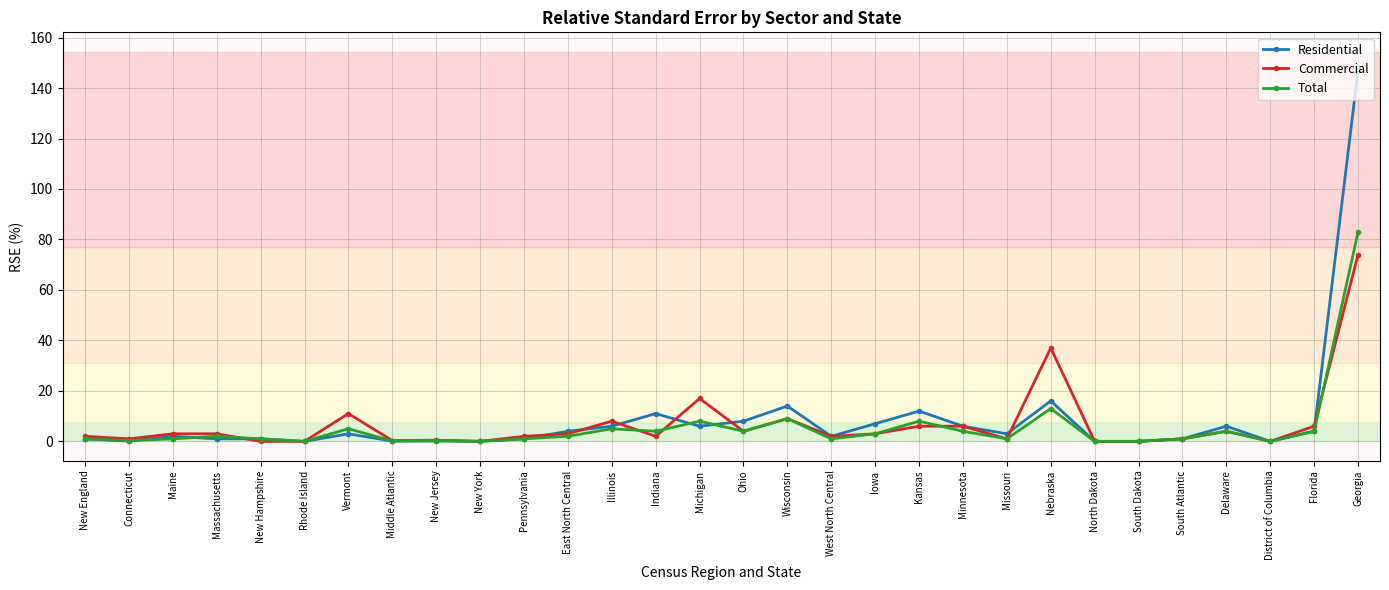

After their last crossing, which series has the higher values: Residential or Total?

Residential